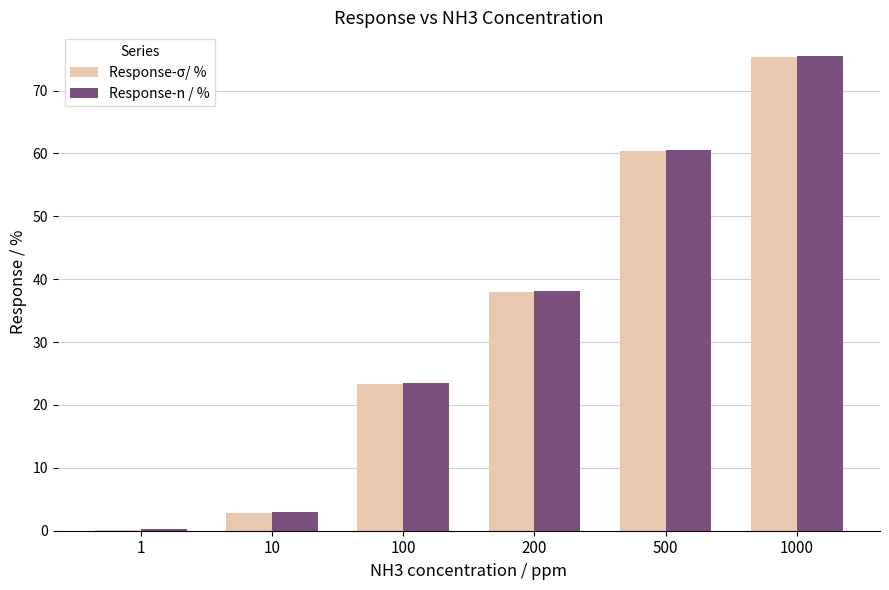

Between 1 and 1000, which series saw the biggest shift?

Response-σ/ %